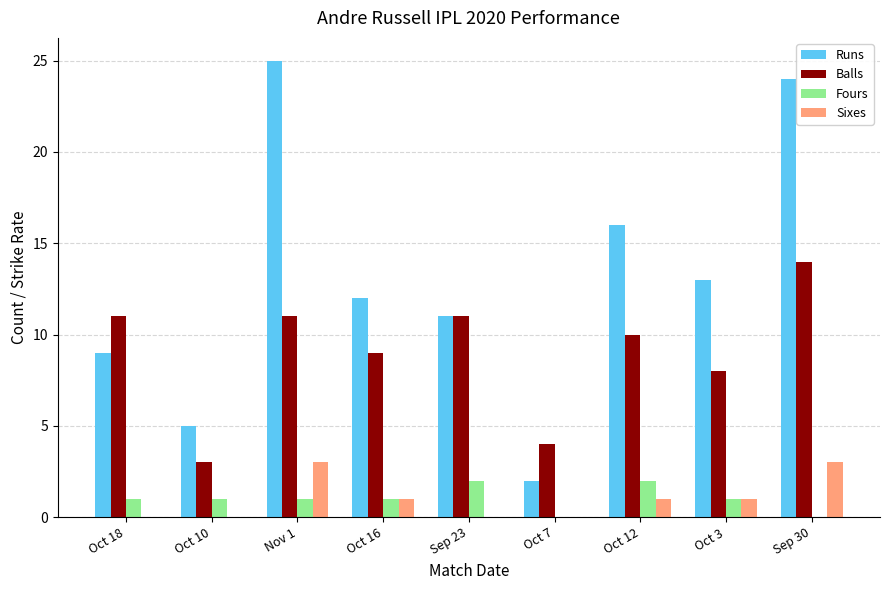

The value of Runs at Oct 12 is 22. True or false?

False